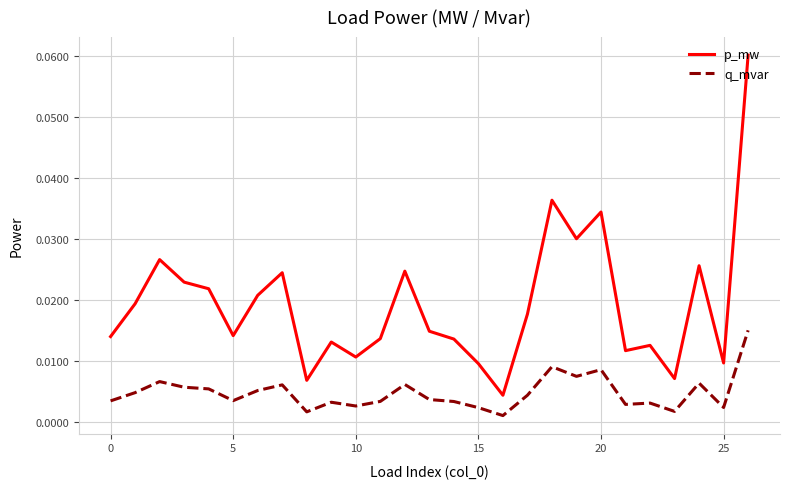

Rank the series by their average value, from lowest to highest.

q_mvar, p_mw